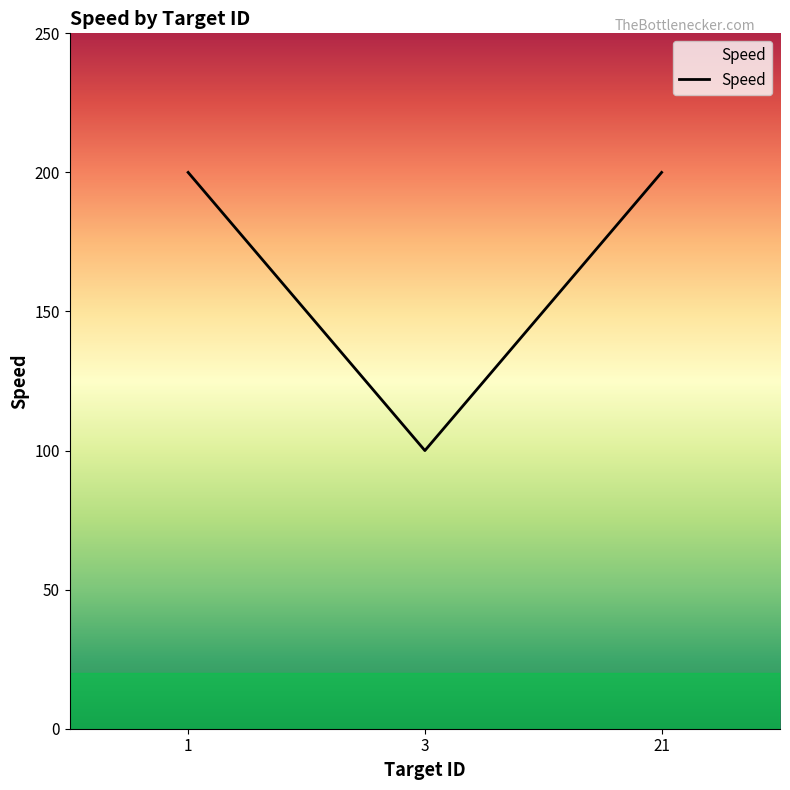

The chart shows a value of 61 at 3. True or false?

False